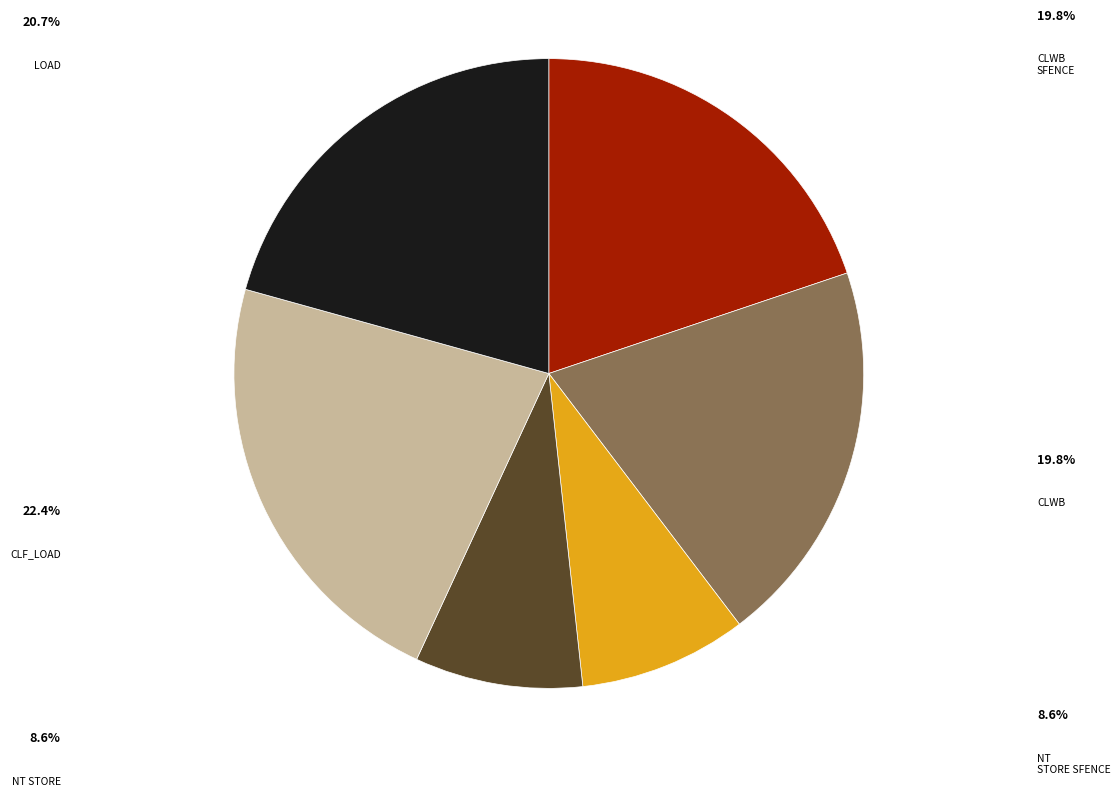

Is there any slice that represents more than half of the pie?

No